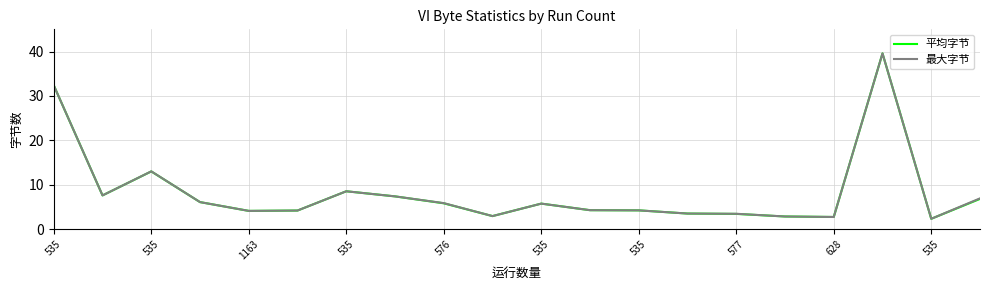

What is the maximum value for 最大字节?

39.6